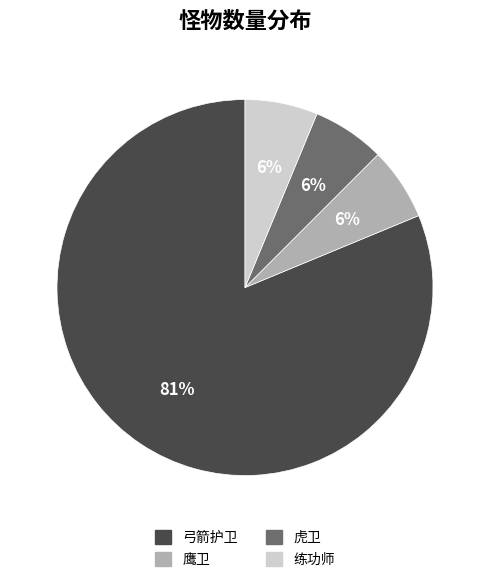

Count the number of slices in the pie.

4